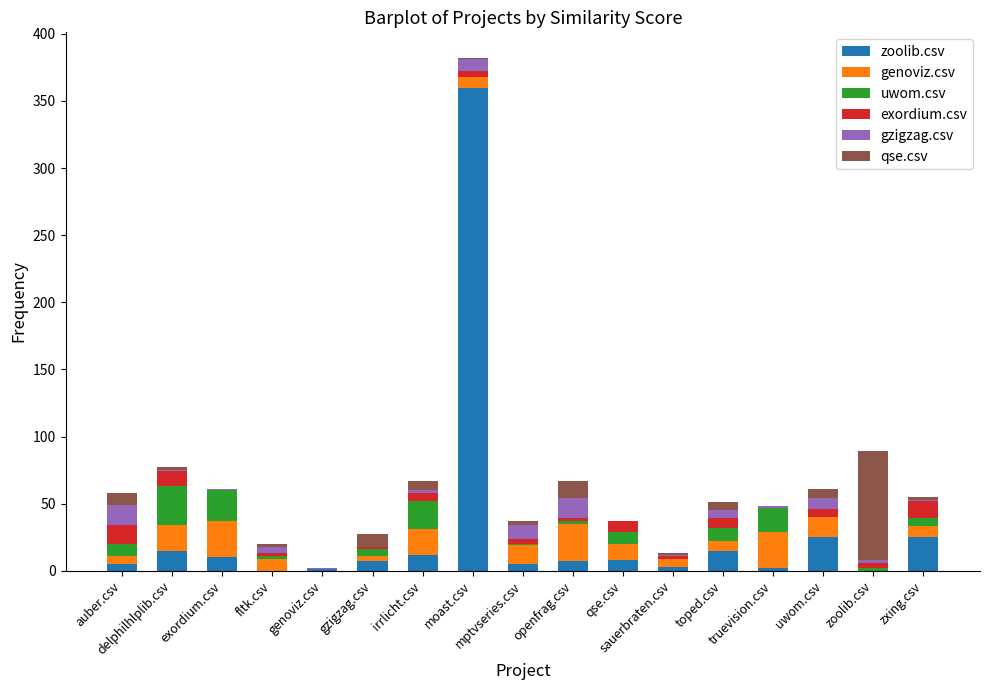

What is the total value across all series at zoolib.csv?

89